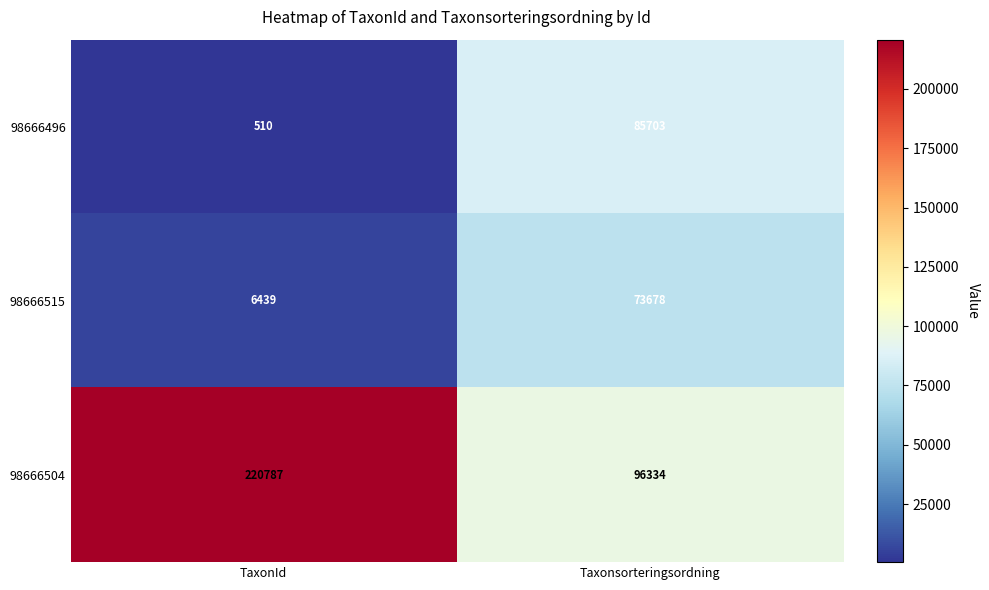

What is the sum of all 98666496 values?

86213